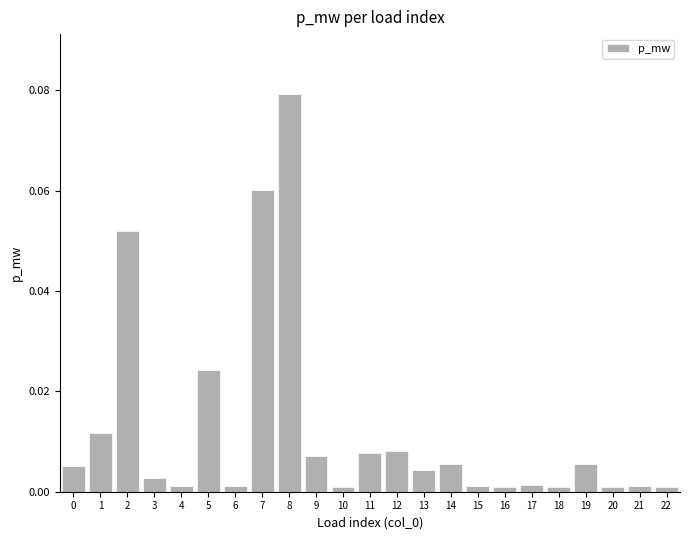

Does the chart contain stacked bars?

No